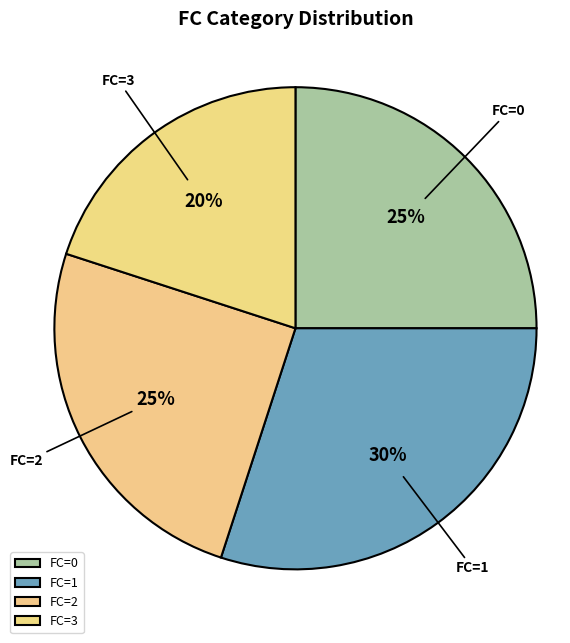

True or false: FC=3 accounts for 31% of the total.

False